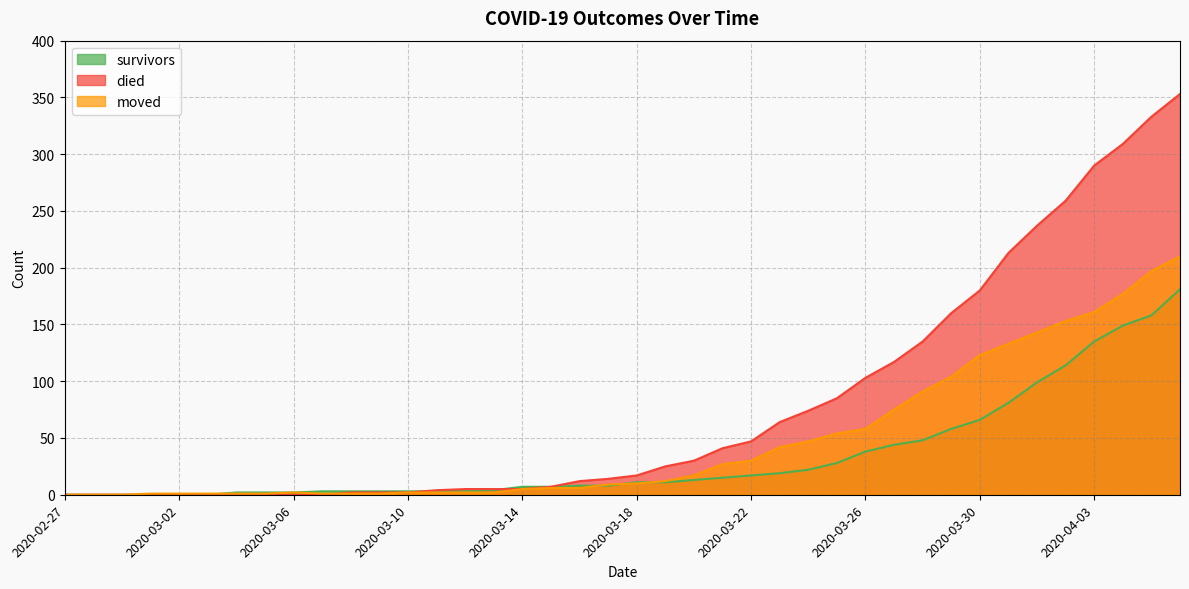

Rank the series by their maximum value, from lowest to highest.

survivors, moved, died